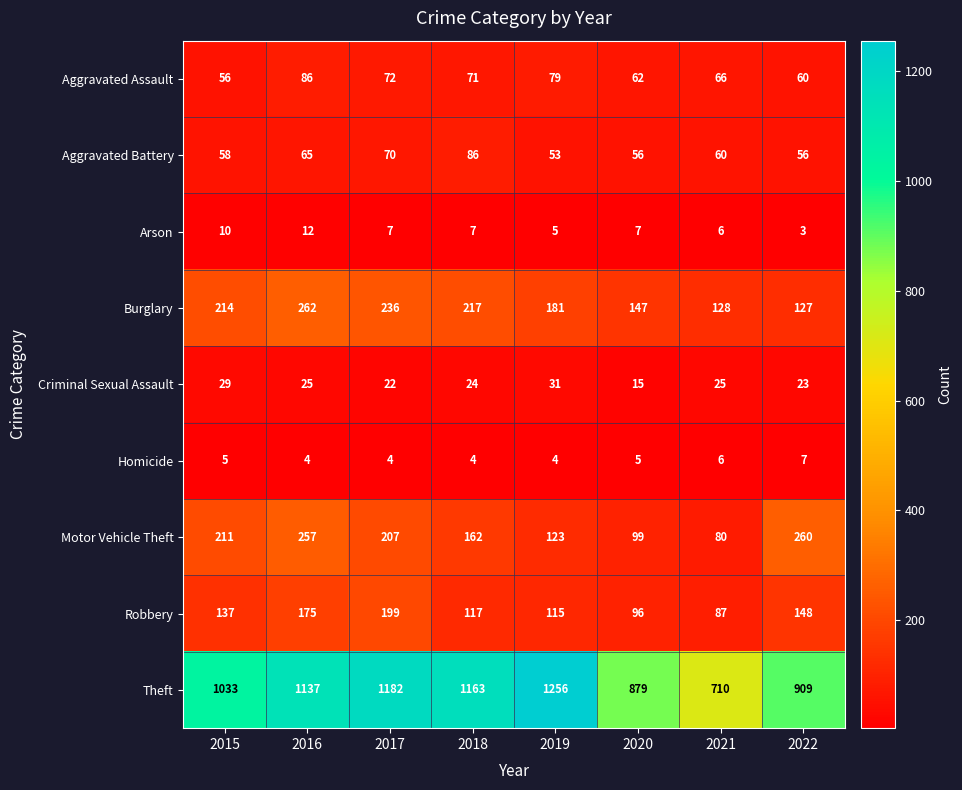

The value of Theft at 2022 is 909. True or false?

True